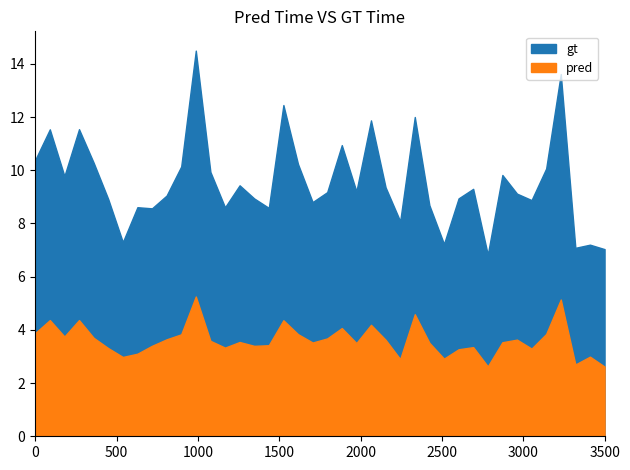

At which category does pred reach its first local peak?

1